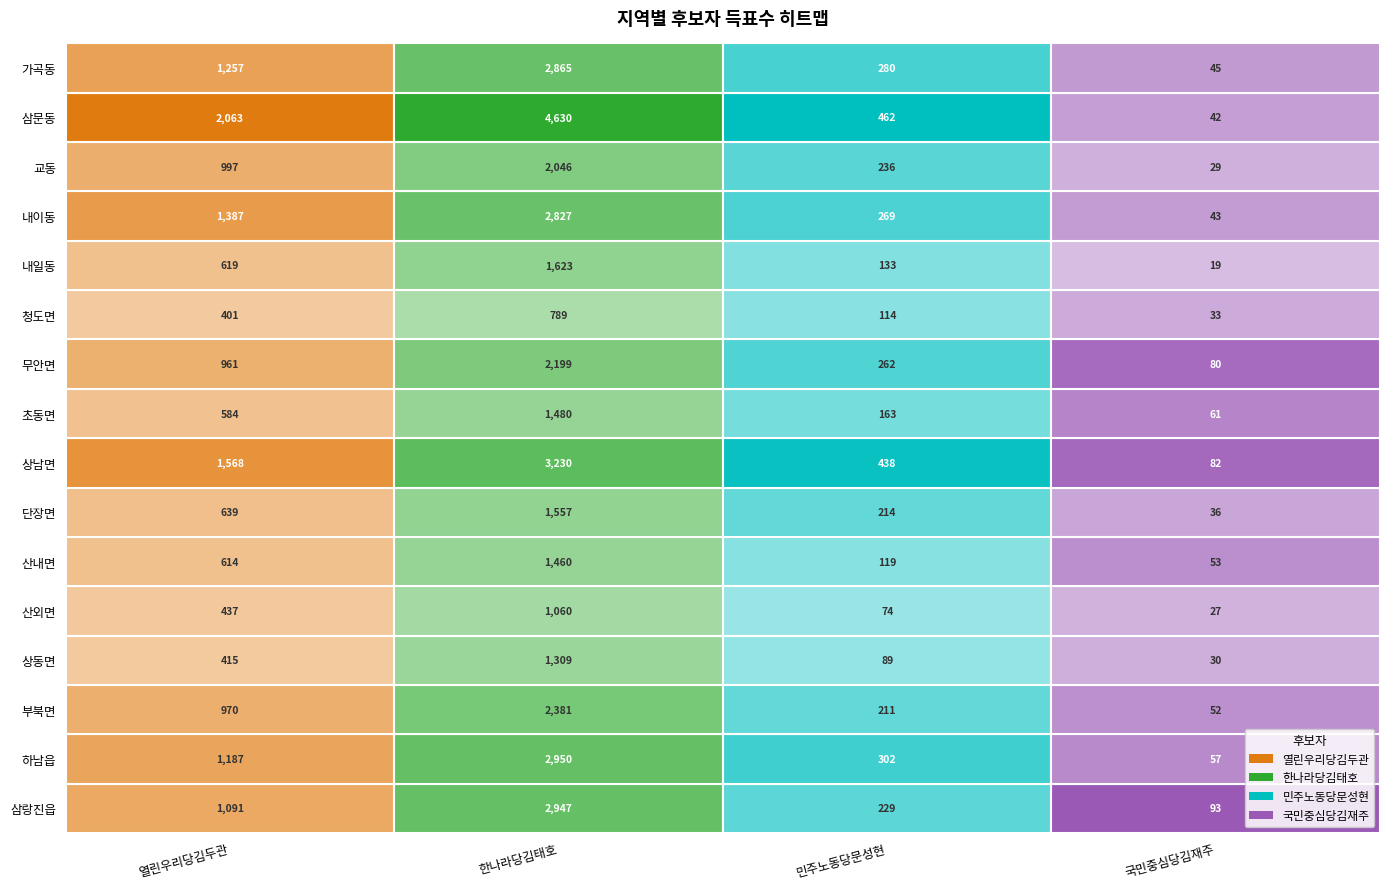

What is the spread (max minus min) of values at 무안면?

2119